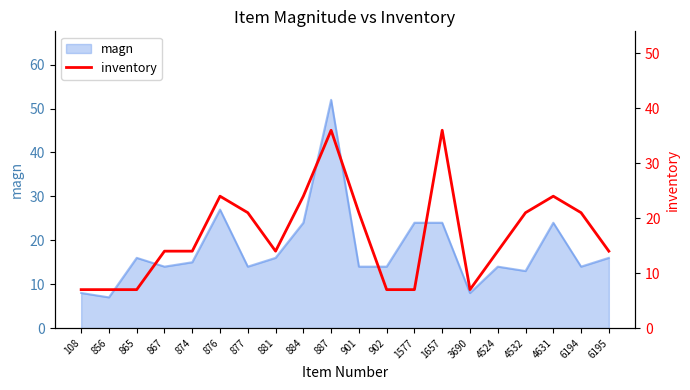

How many interior local peaks (higher than both neighbors) does the data have?

4